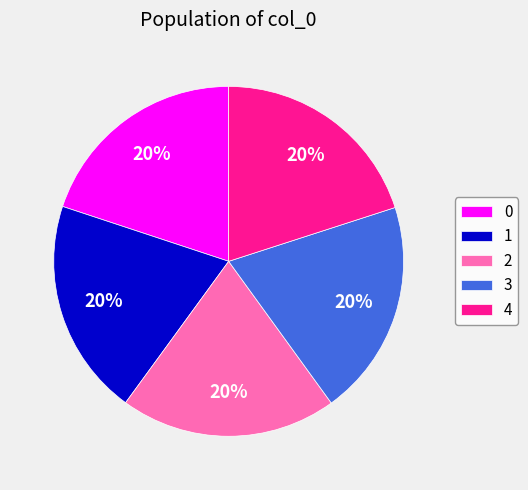

Approximately how many times larger is the value at 2 compared to 3?

1.0